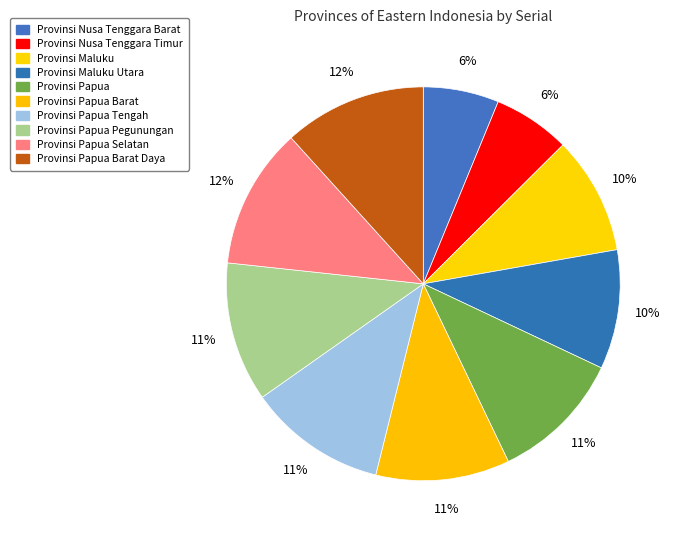

Count the number of slices in the pie.

10